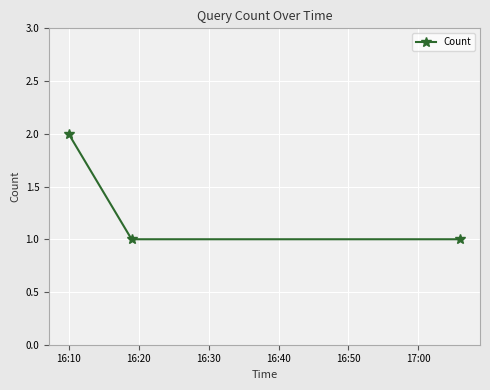

Is this an area chart (filled region under the line)?

No